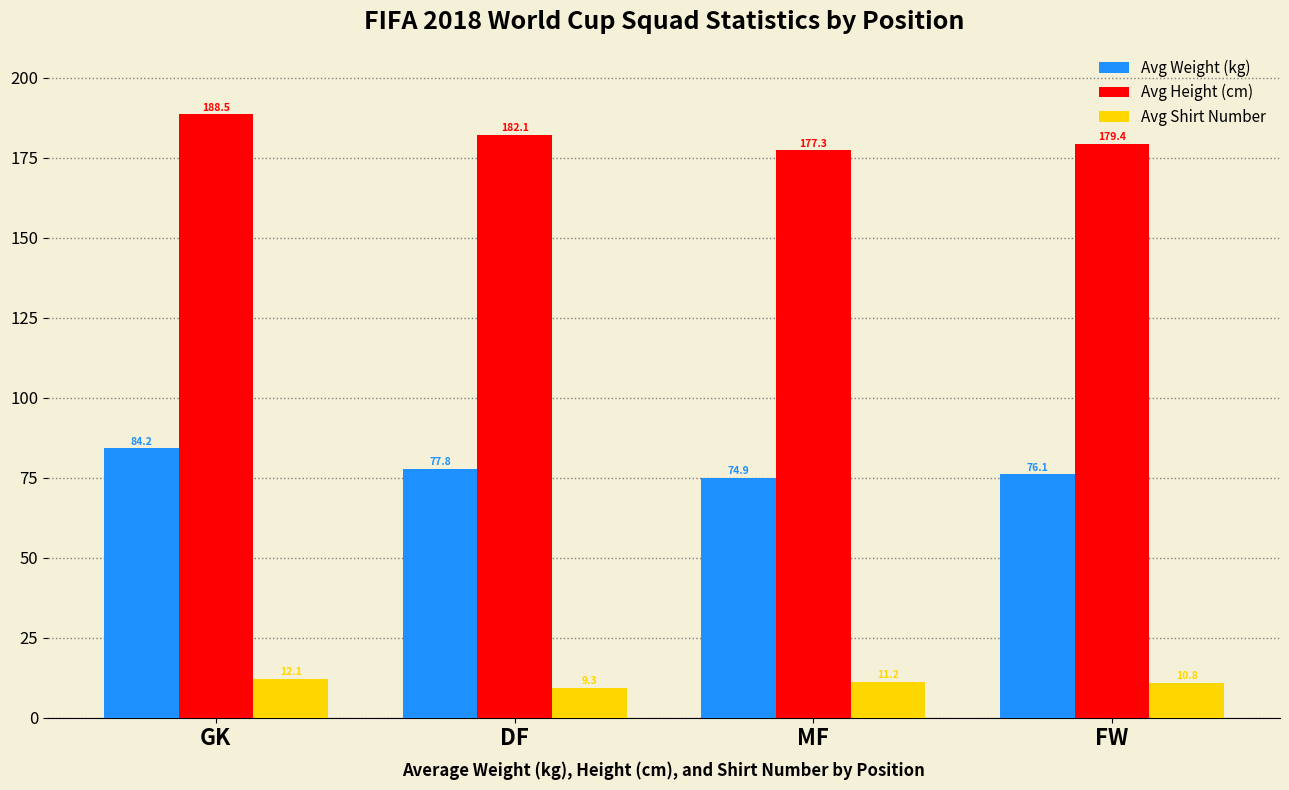

Which series has the largest range (max minus min)?

Avg Height (cm)